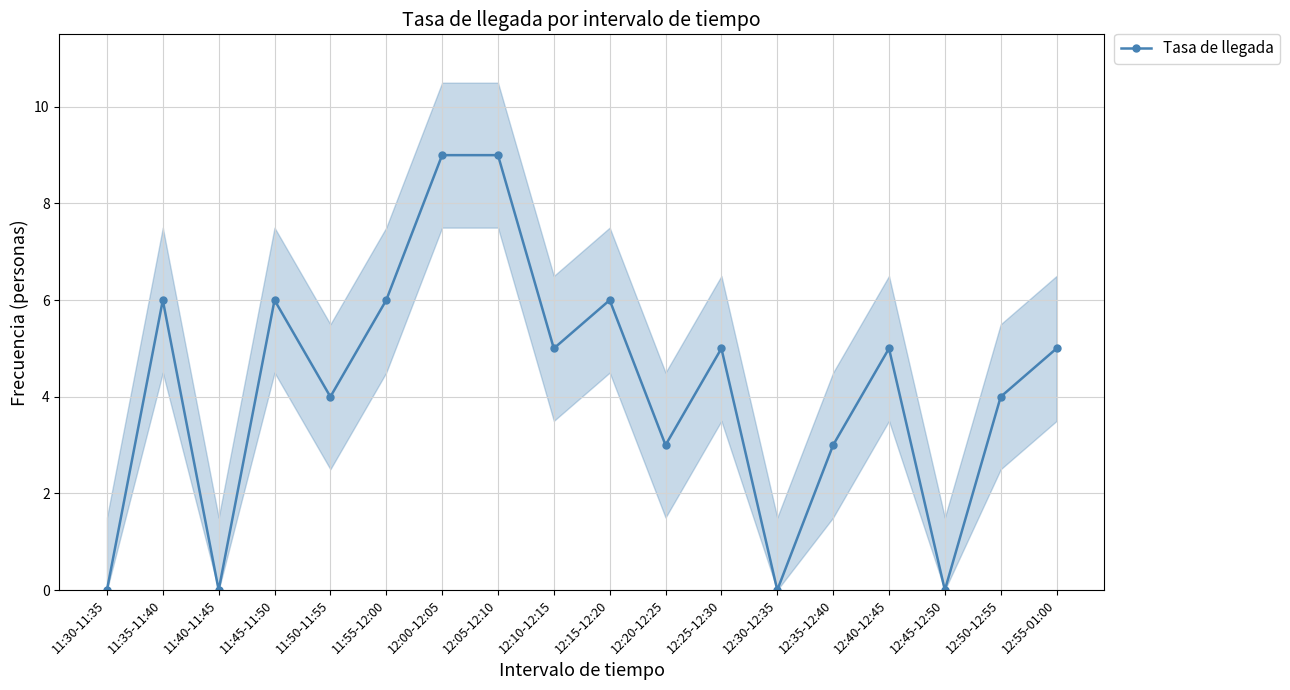

What is the maximum value shown in the chart?

9